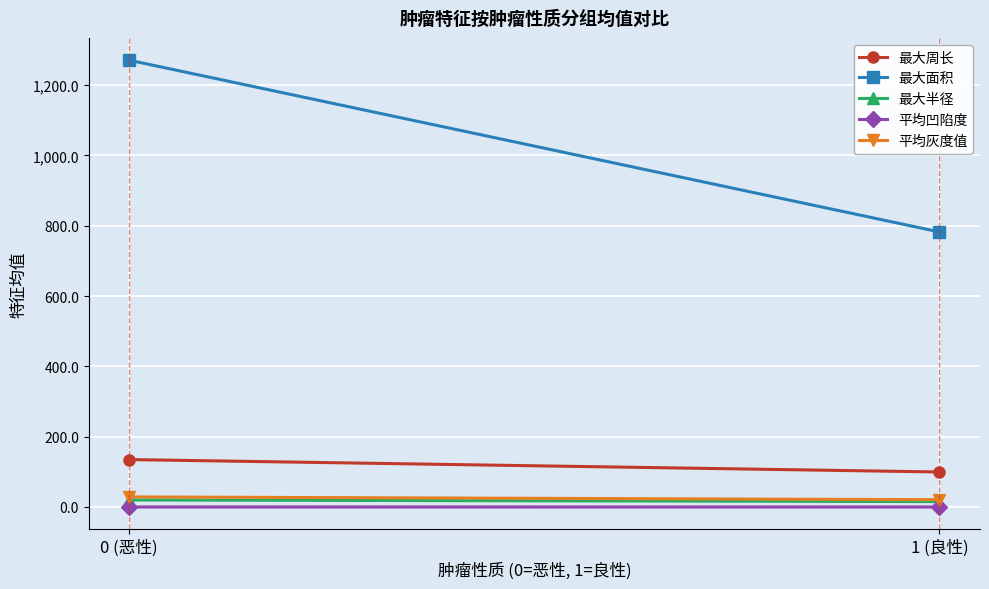

Read the 最大半径 value at 1 (良性).

15.3